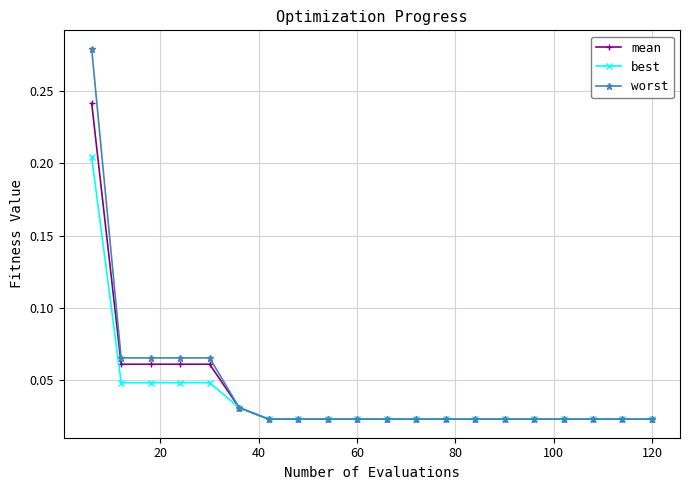

Which series has the widest spread of values?

worst